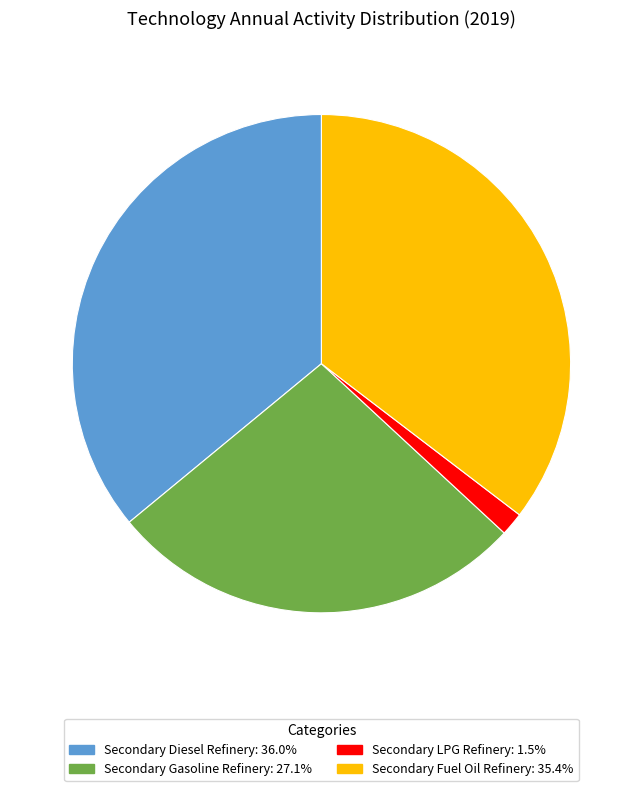

The Secondary Diesel Refinery slice represents 36% of the pie. True or false?

True